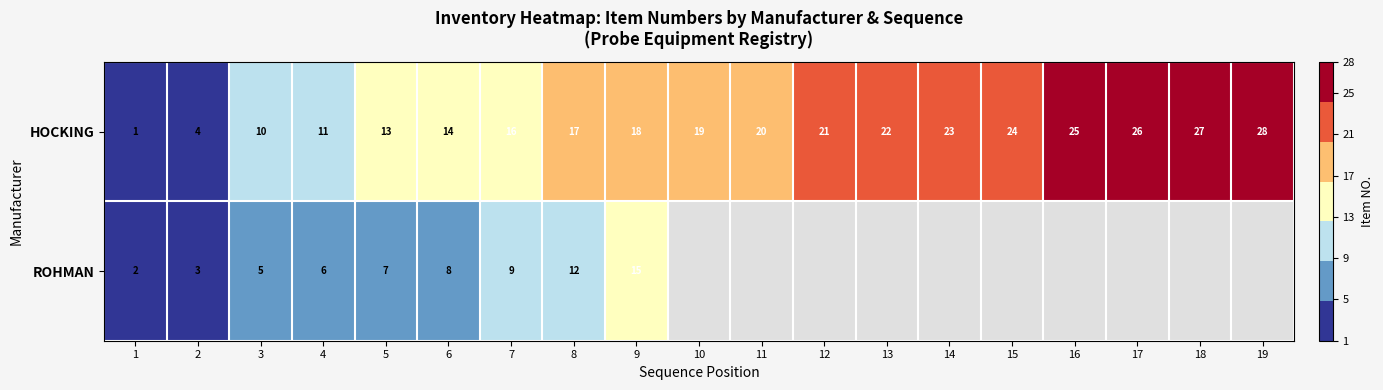

What is the average value of the HOCKING series?

18